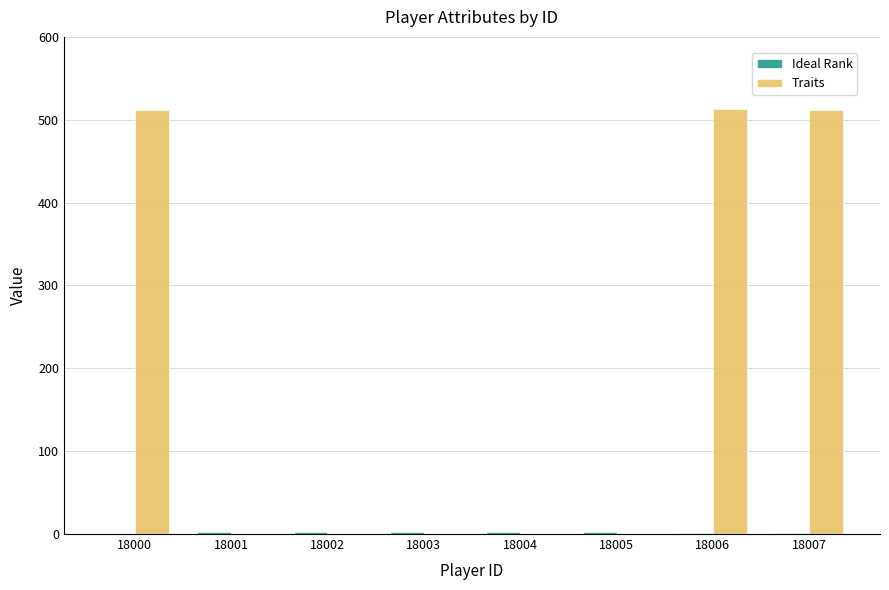

How many categories are shown in the chart?

8